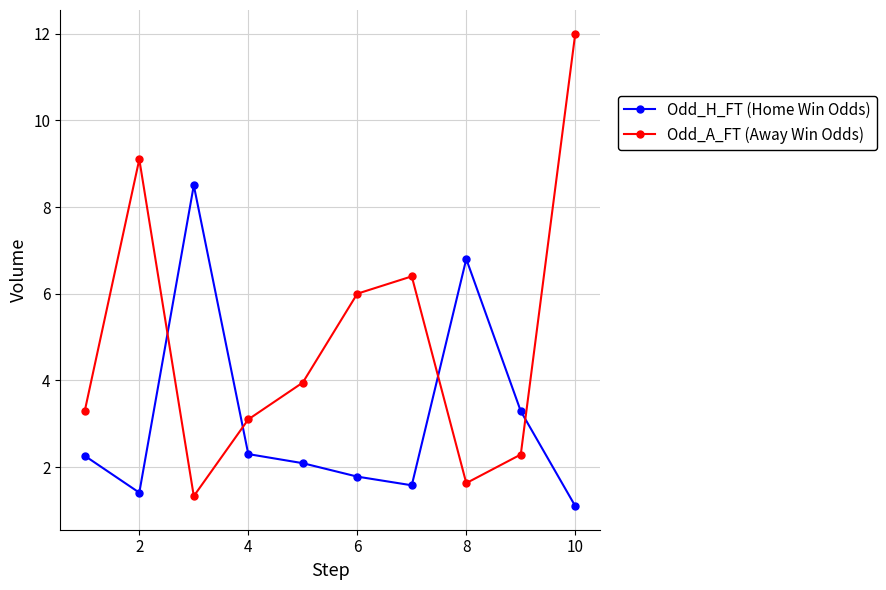

What is the greatest value displayed?

12.0